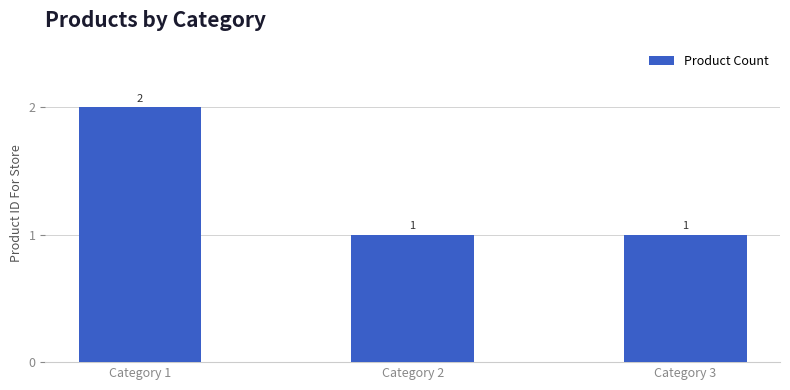

What is the value of the 2nd bar from the left?

1